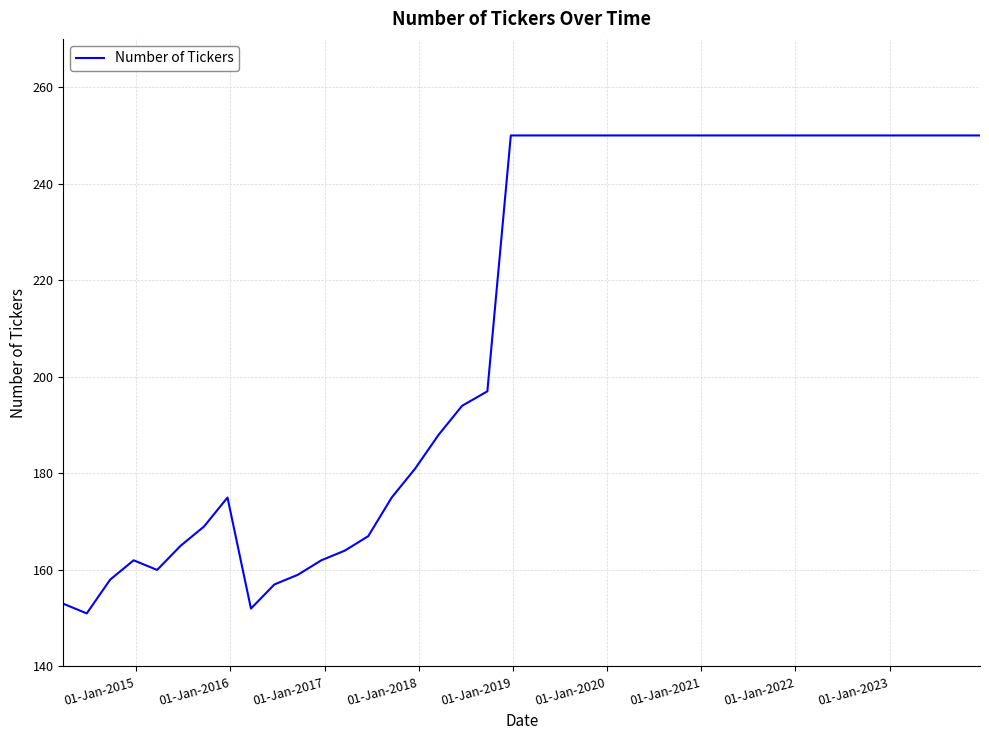

What is the difference between the maximum and minimum values?

99